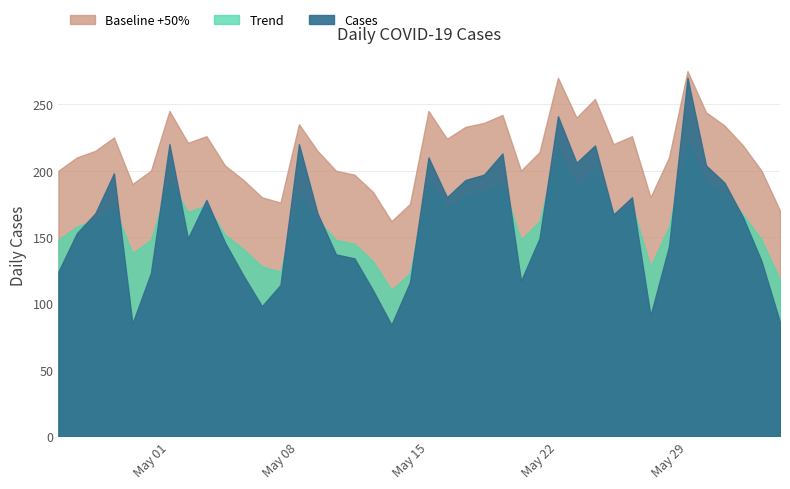

True or false: Cases and Baseline cross at least once.

False